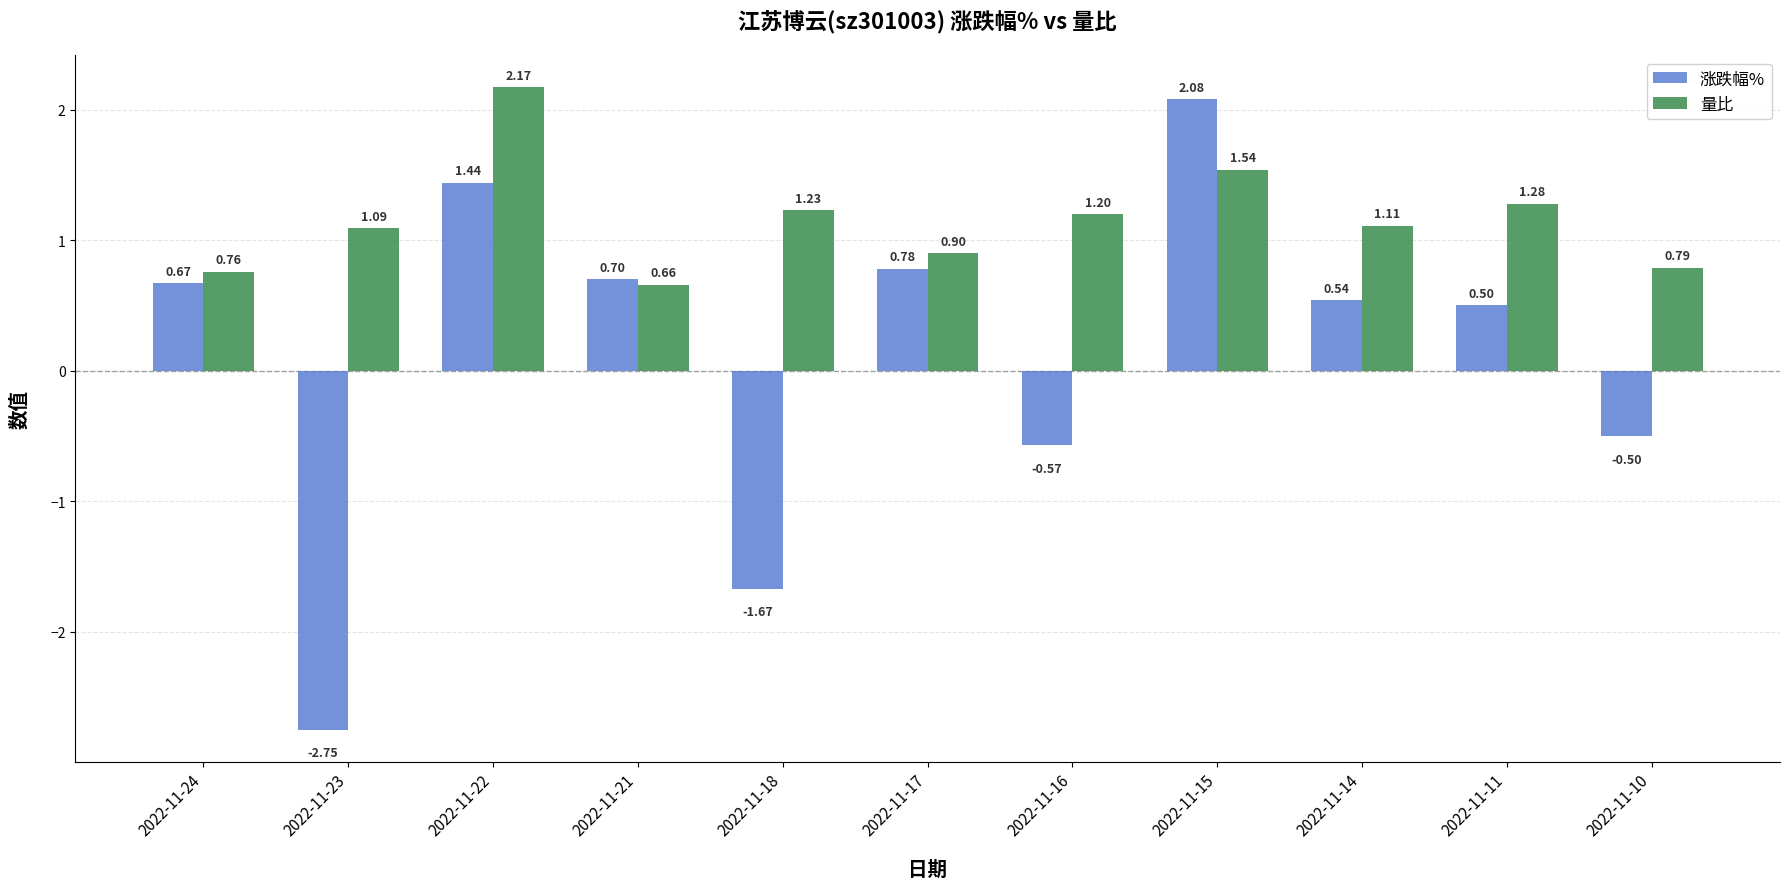

Are the bars grouped side by side (vs. stacked)?

Yes